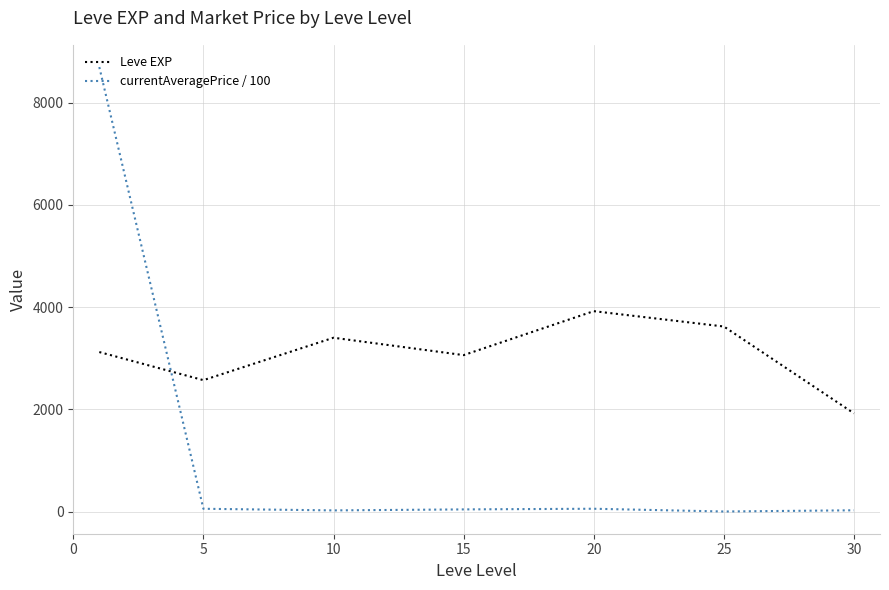

Which series has the largest total across all categories?

Leve EXP